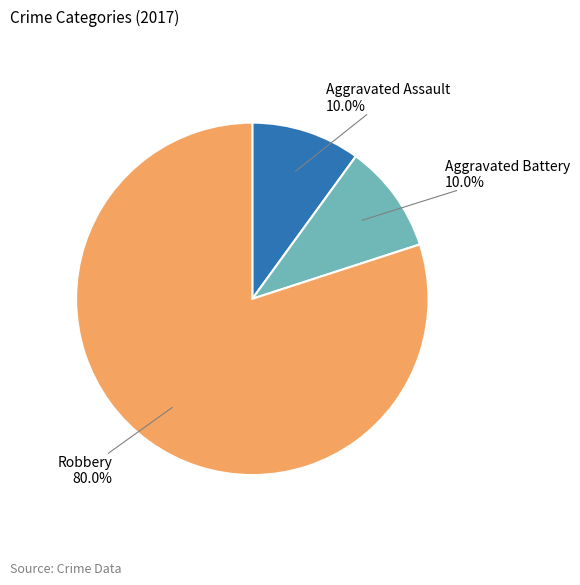

Does any single category account for the majority?

Yes